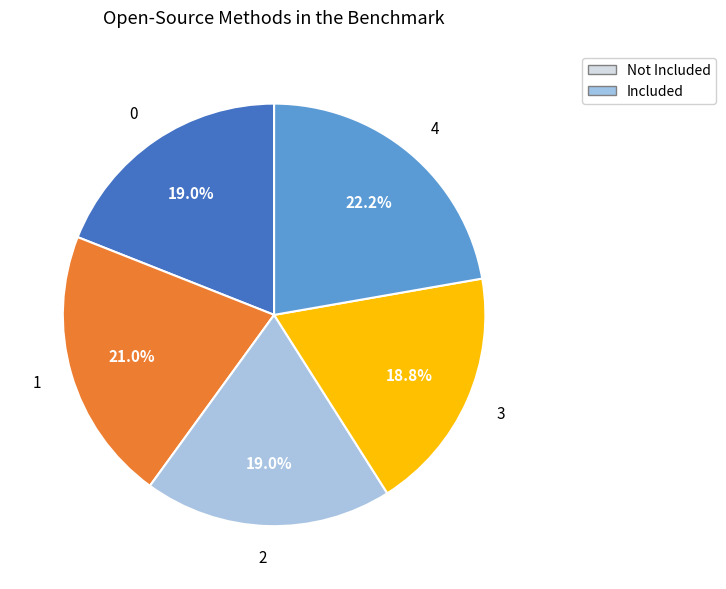

True or false: 0 accounts for 27% of the total.

False